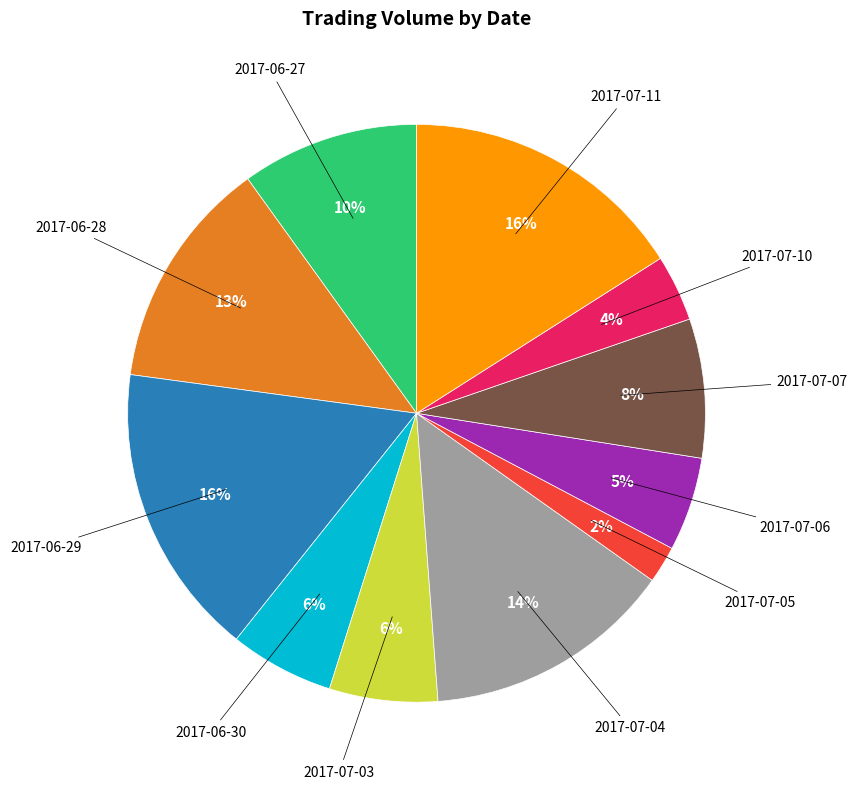

Is there any slice that represents more than half of the pie?

No